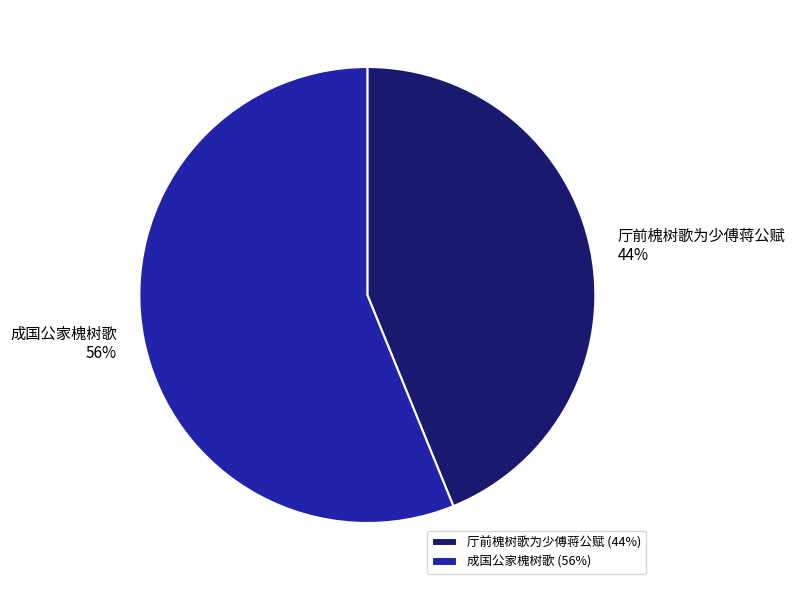

To the nearest percent, what is the difference between the 成国公家槐树歌 and 厅前槐树歌为少傅蒋公赋 slice percentages?

12%